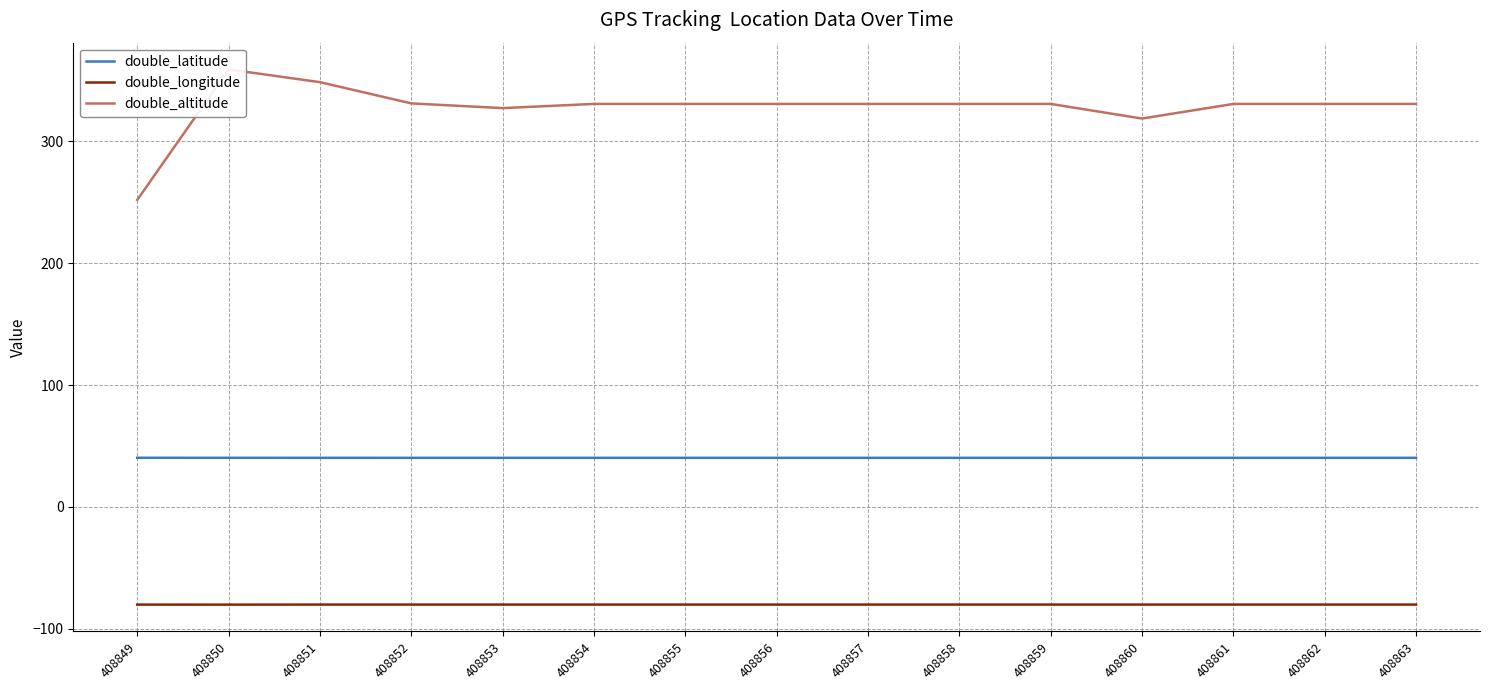

True or false: double_latitude has more than 0 interior local peaks.

True